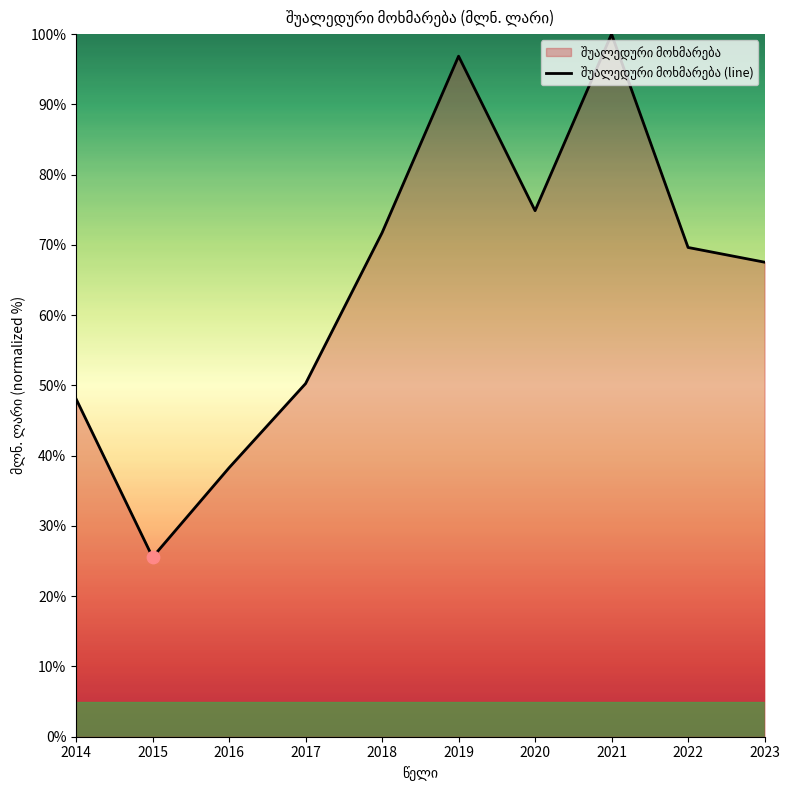

What is the ratio of the value at 2016 to the value at 2014?

0.8